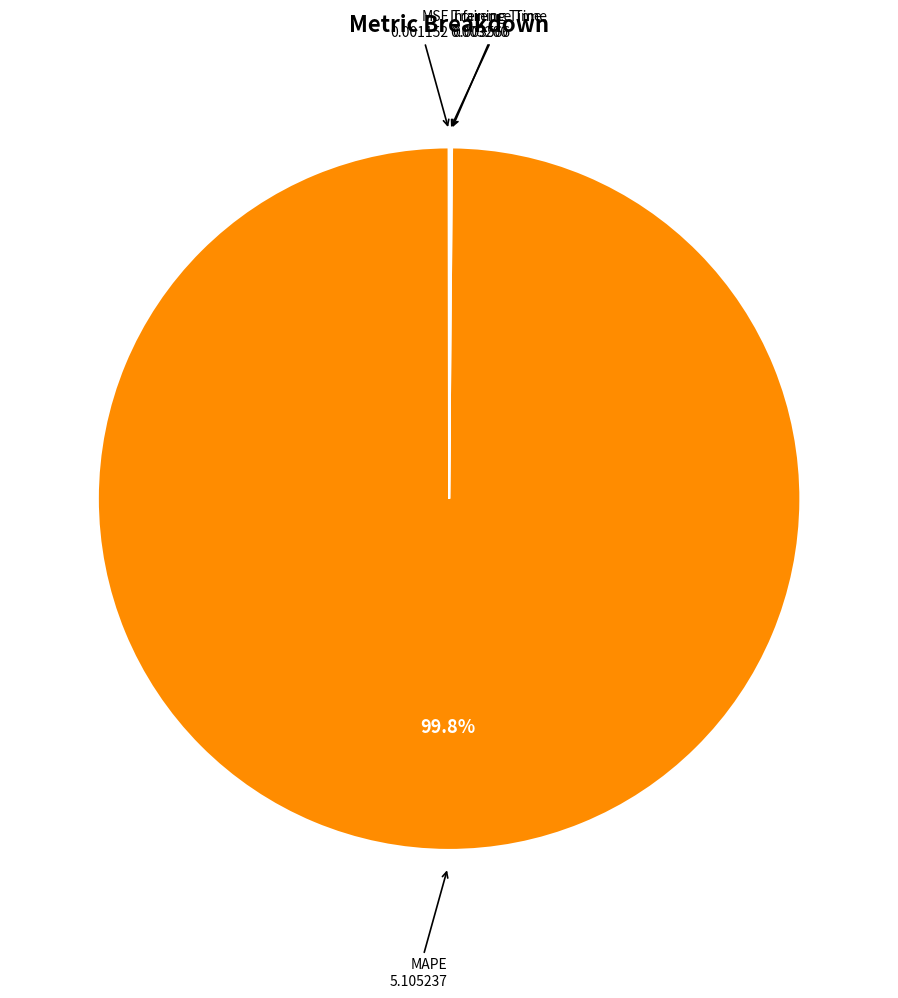

Does any single category account for the majority?

Yes